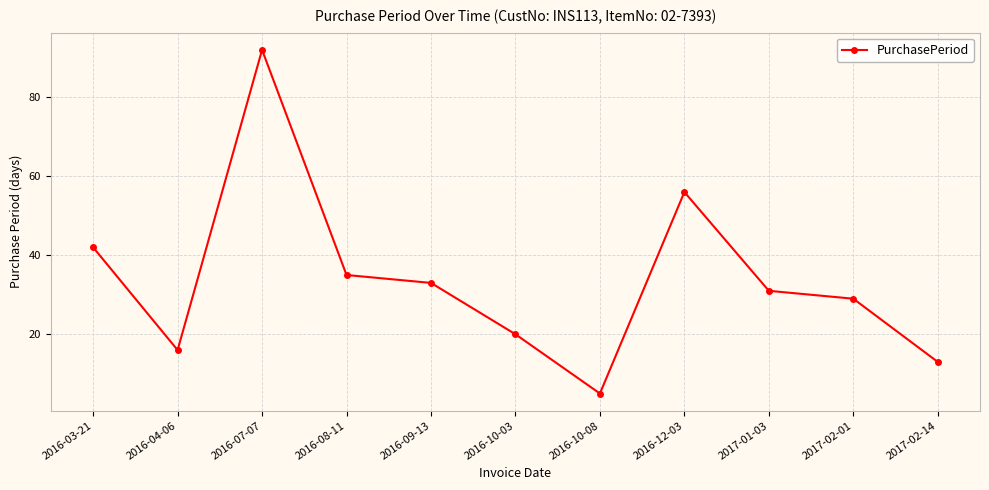

List the labels in order of value, largest first.

2016-07-07, 2016-12-03, 2016-03-21, 2016-08-11, 2016-09-13, 2017-01-03, 2017-02-01, 2016-10-03, 2016-04-06, 2017-02-14, 2016-10-08